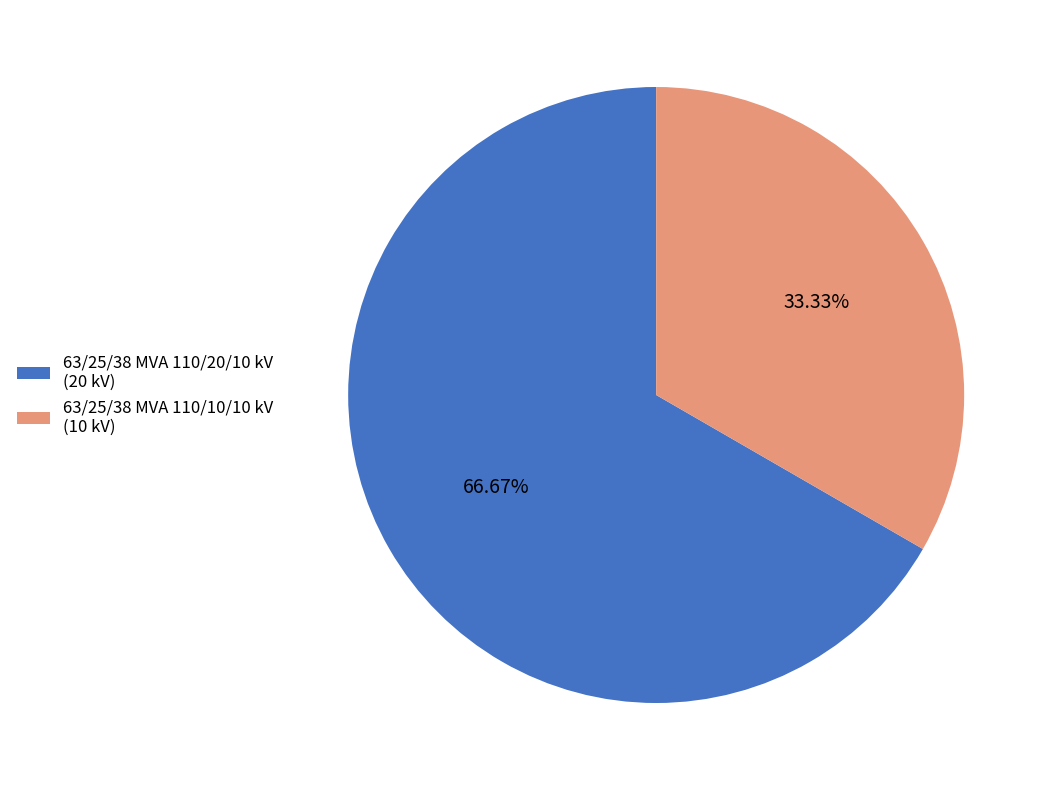

Which has a higher value, 63/25/38 MVA 110/20/10 kV or 63/25/38 MVA 110/10/10 kV?

63/25/38 MVA 110/20/10 kV